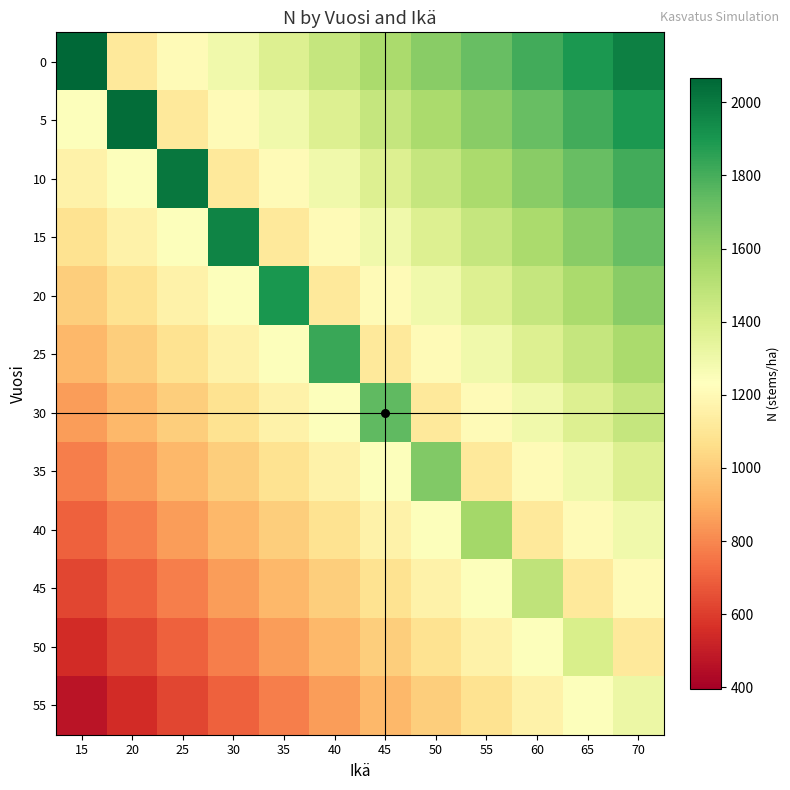

Between 35 and 45, which is larger?

45